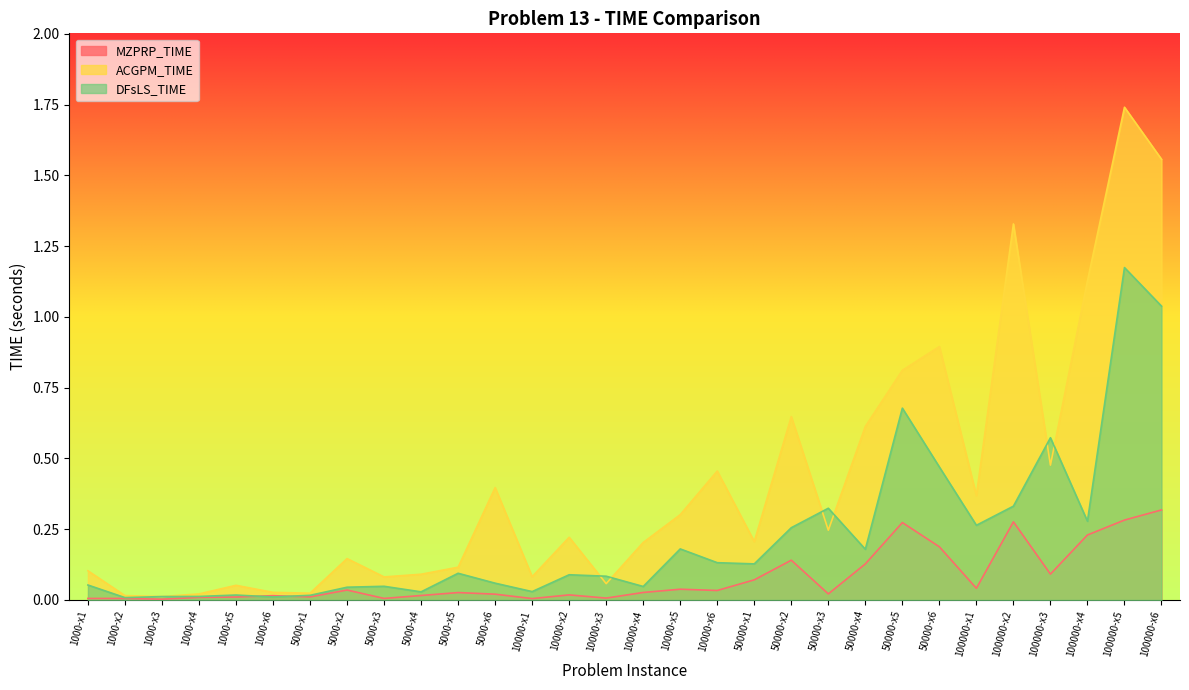

Rank the series by their average value, from lowest to highest.

MZPRP_TIME, DFsLS_TIME, ACGPM_TIME